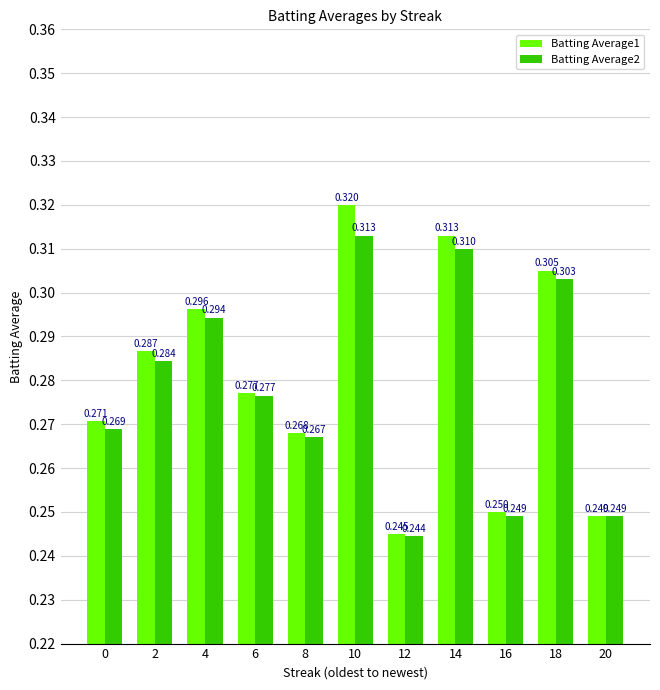

Which category has the highest value across all series?

10